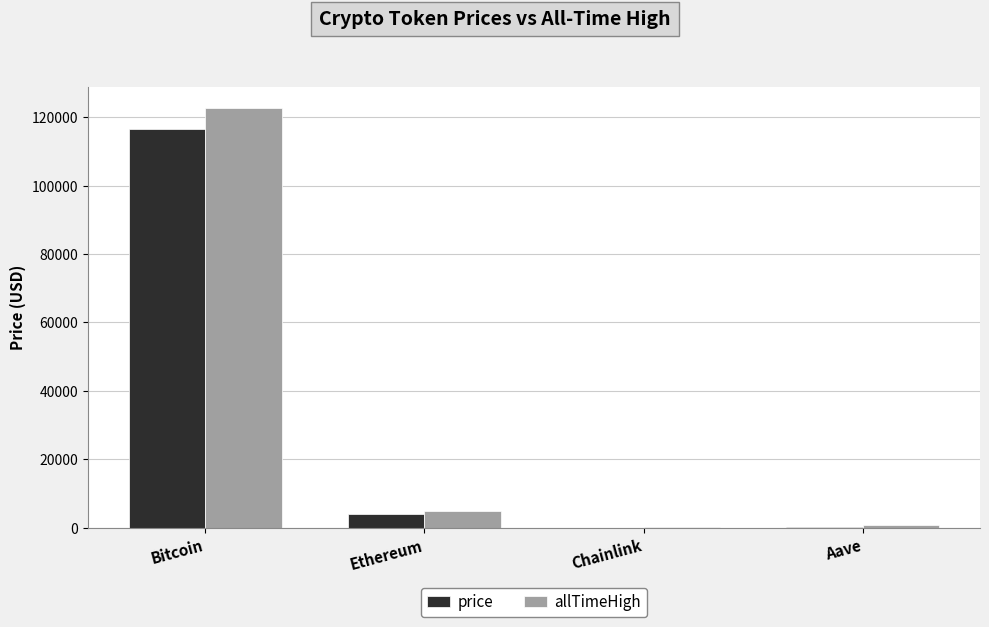

The price series shows 291.9 at Aave. True or false?

True